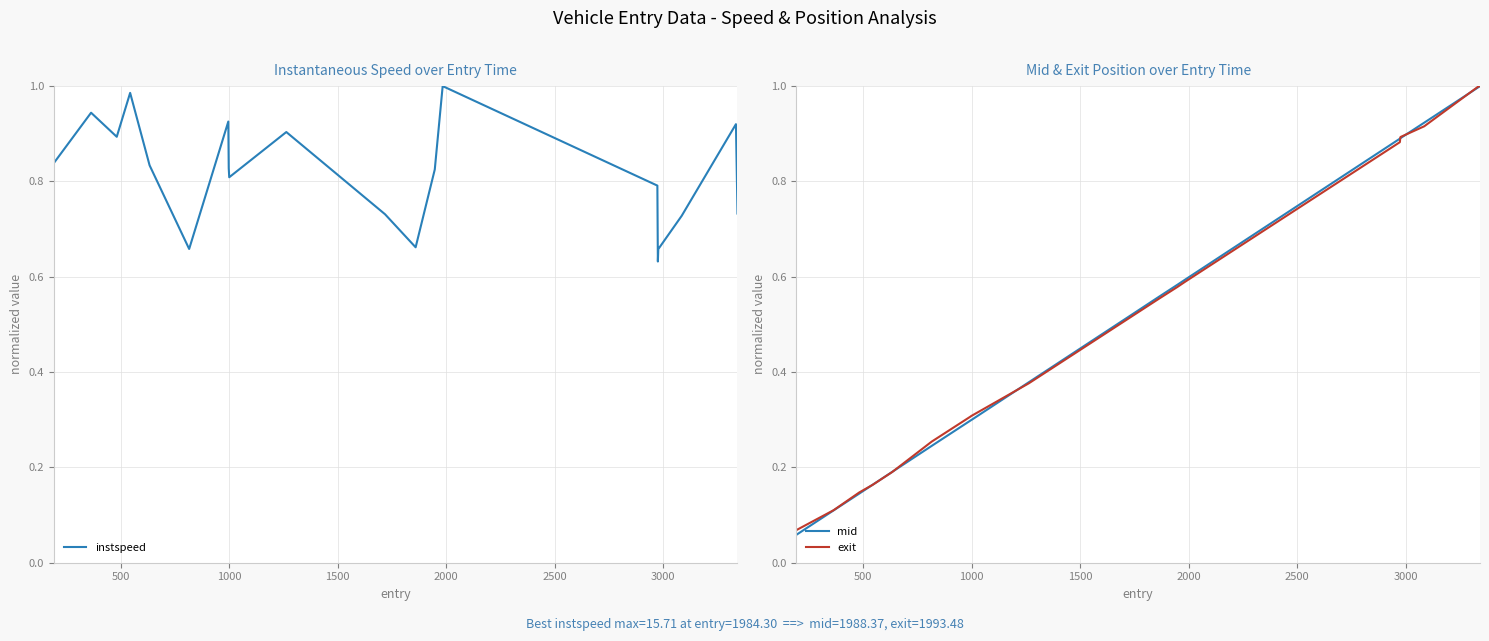

What are all the series names shown in the legend?

instspeed, mid, exit